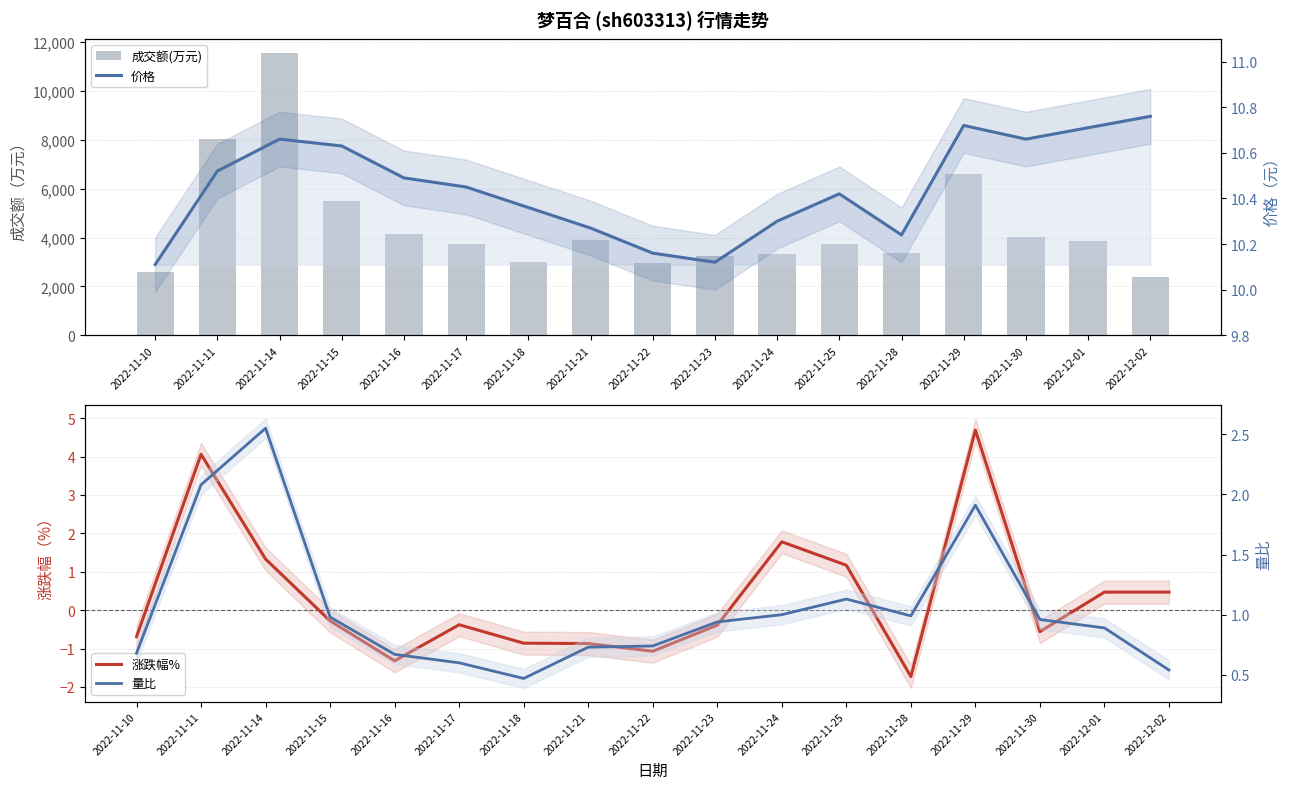

Are the bars grouped side by side (vs. stacked)?

Yes